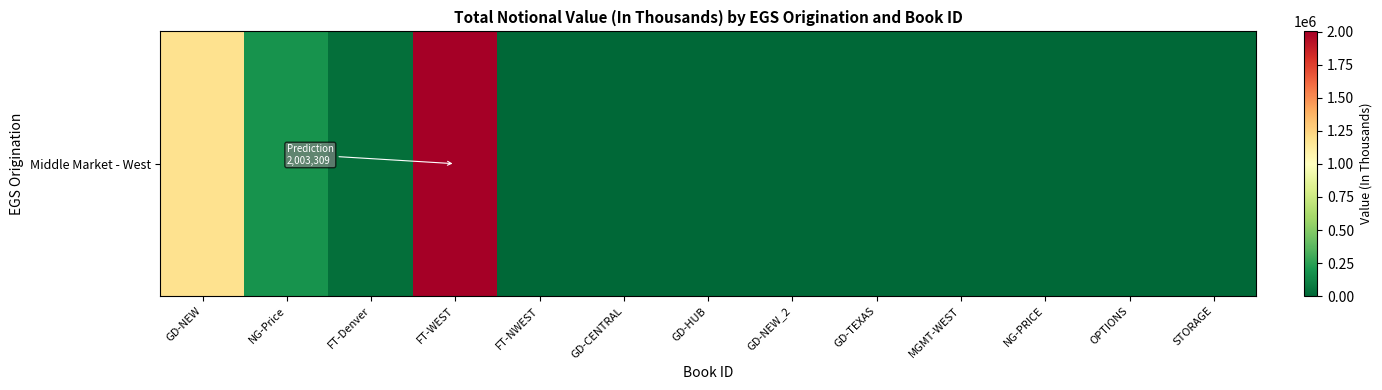

What is the difference between the maximum and minimum values?

2003309